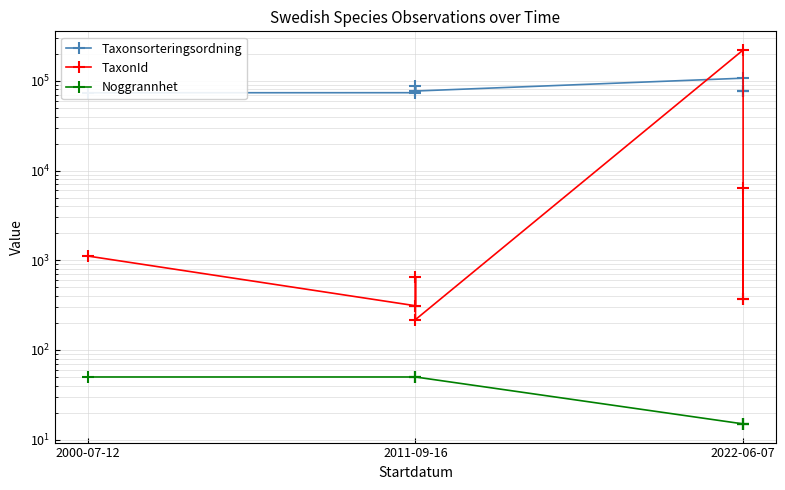

True or false: Taxonsorteringsordning has a value of 25195 at 2000-07-12.

False